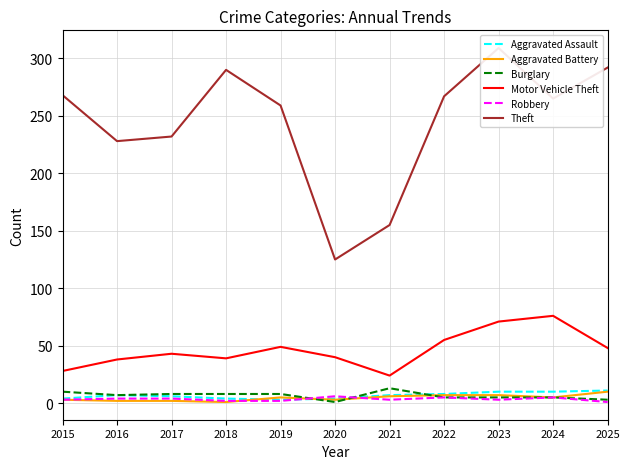

Which series changed the most between 2017 and 2022?

Theft